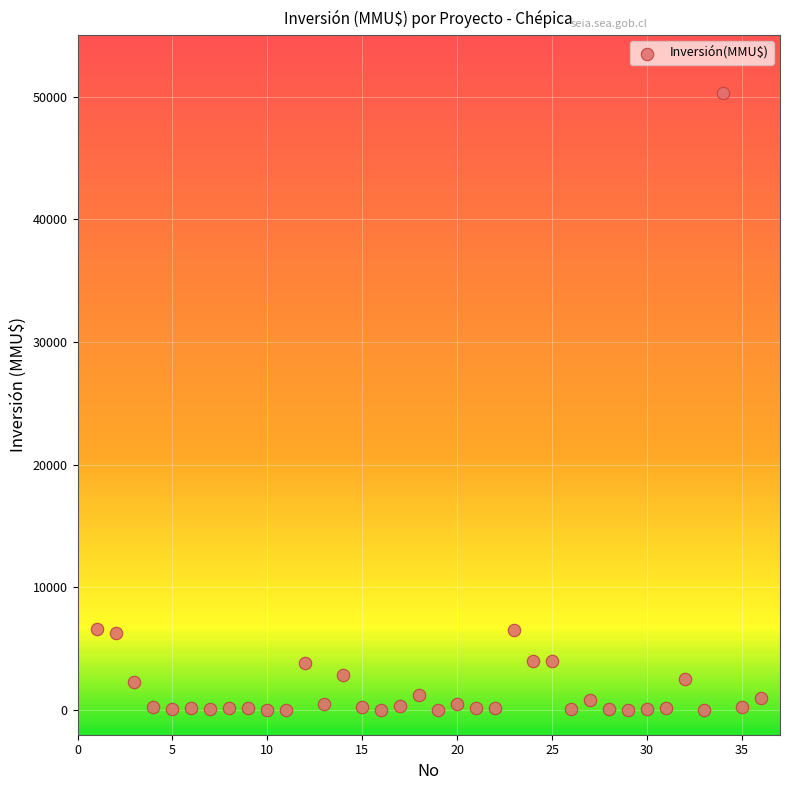

What is the range of X values (max minus min)?

35